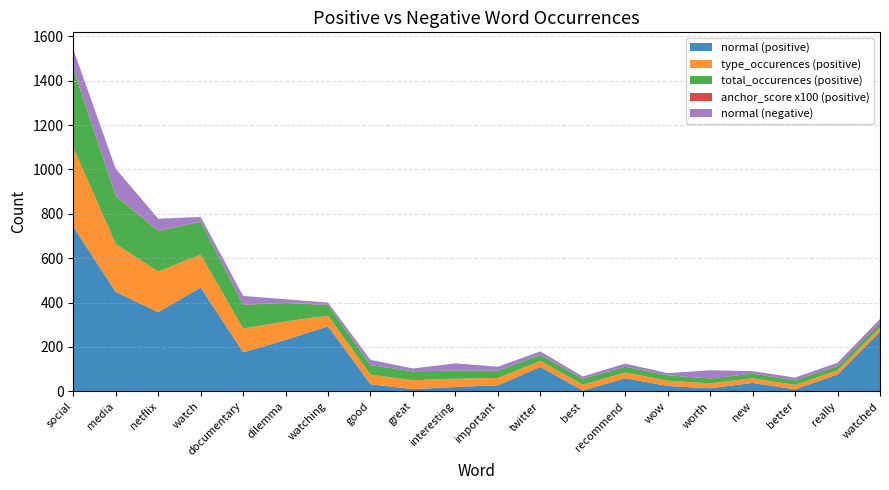

Reading left to right, transcribe all the data shown in this chart.

normal (positive): 742	448	357	468	176	232	293	32	10	20	27	110	4	59	24	14	38	9	76	269
type_occurences (positive): 356	216	183	148	107	83	48	43	40	37	33	27	26	26	24	22	21	20	19	19
total_occurences (positive): 356	216	183	148	107	83	48	43	40	37	33	27	26	26	24	22	21	20	19	19
anchor_score x100 (positive): 2	2	2	1	1	1	1	0	0	0	0	0	0	0	0	0	0	0	0	0
normal (negative): 85	121	53	21	39	16	10	24	13	32	18	16	11	14	10	37	11	13	15	19